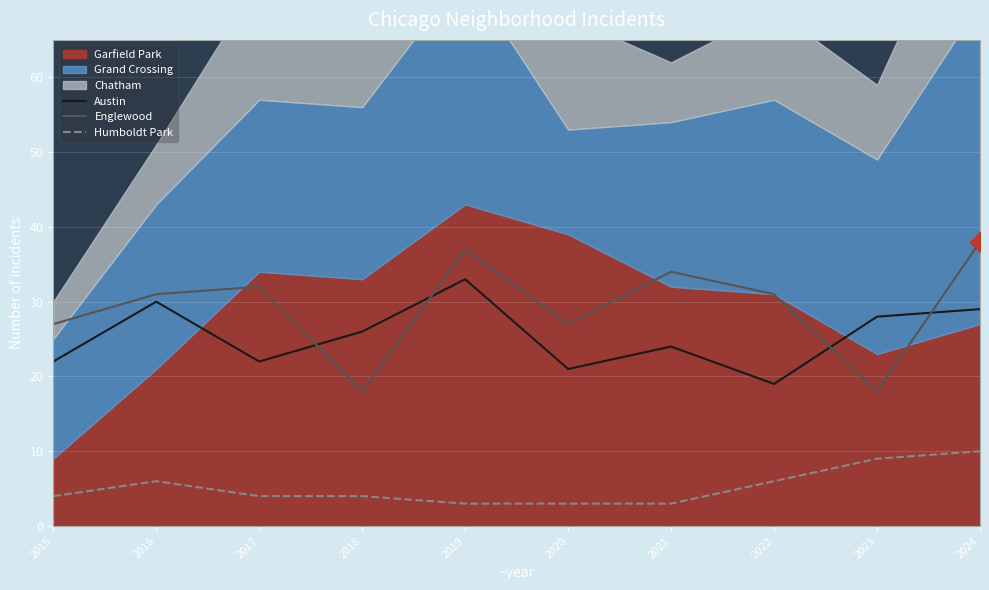

Does the chart display data point markers on the line(s)?

No